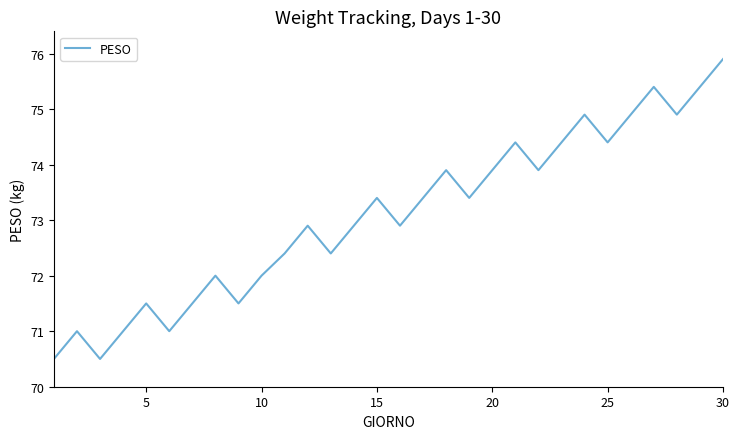

True or false: there are more than 0 points higher than both neighbors.

True